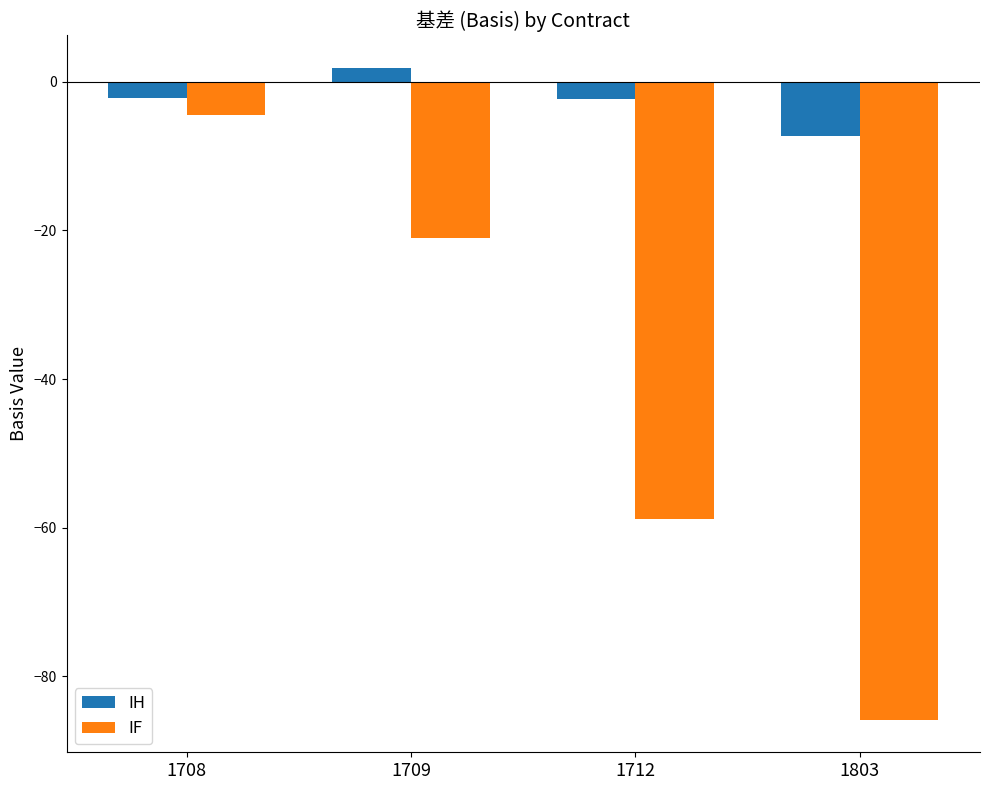

Does the chart contain any negative values?

Yes